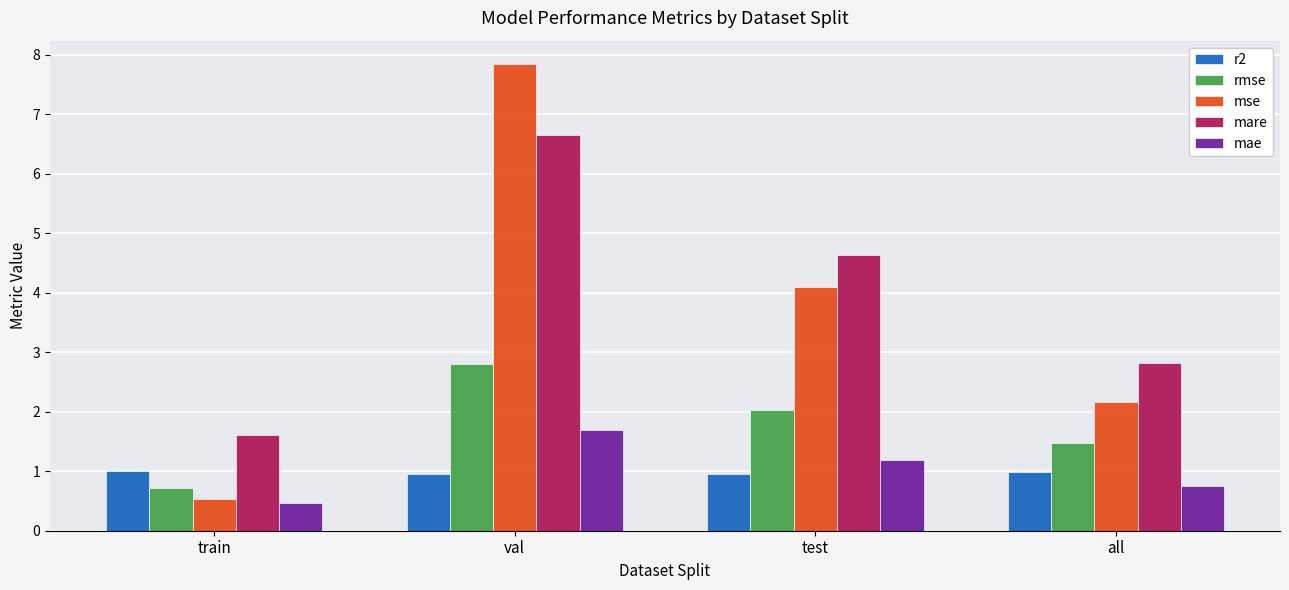

List the labels in order of mse value, largest first.

val, test, all, train